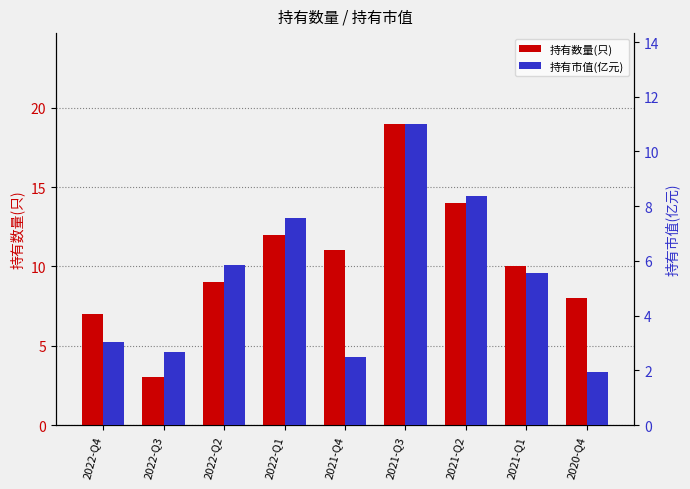

What is the total value across all series at 2022-Q1?

19.6